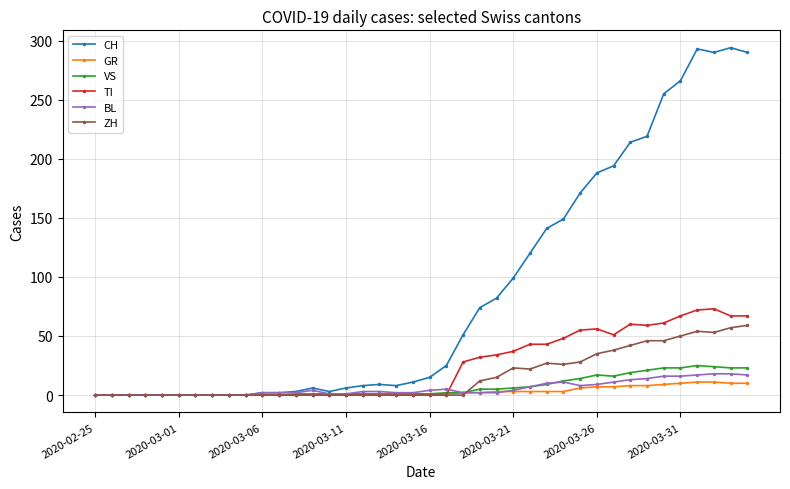

What is the maximum value shown in the chart?

294